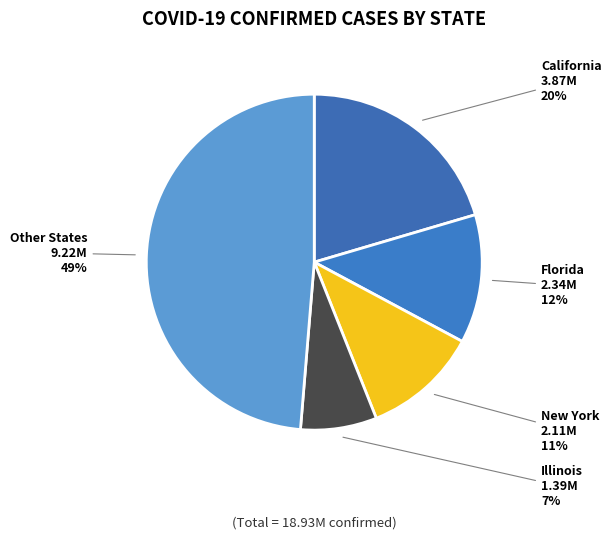

How many slices are in this pie chart?

5